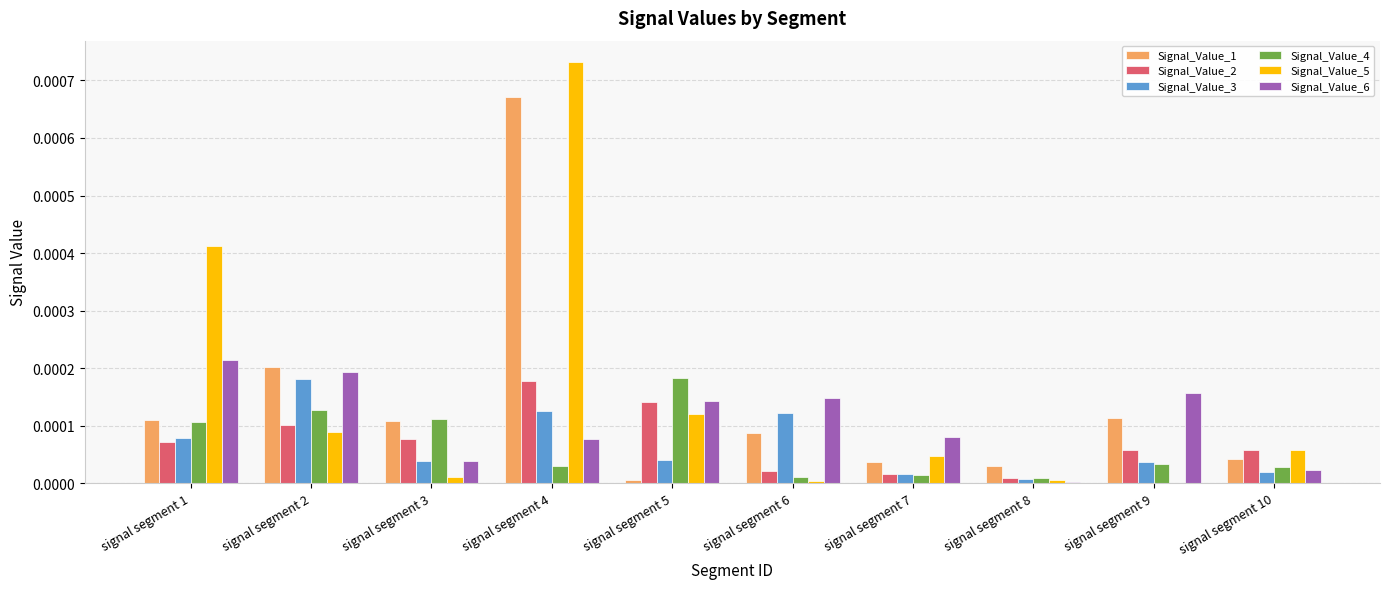

The Signal_Value_2 series shows 0.0 at signal segment 6. True or false?

True